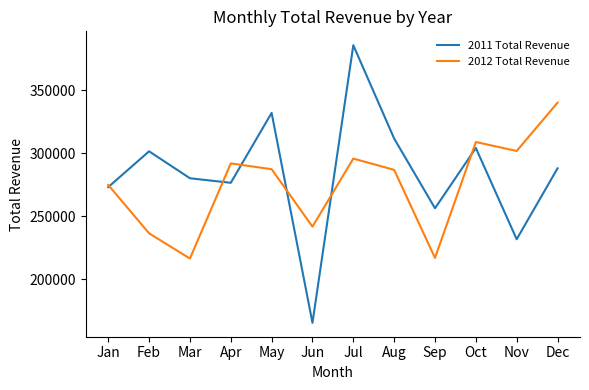

How many lines are shown in the chart?

2